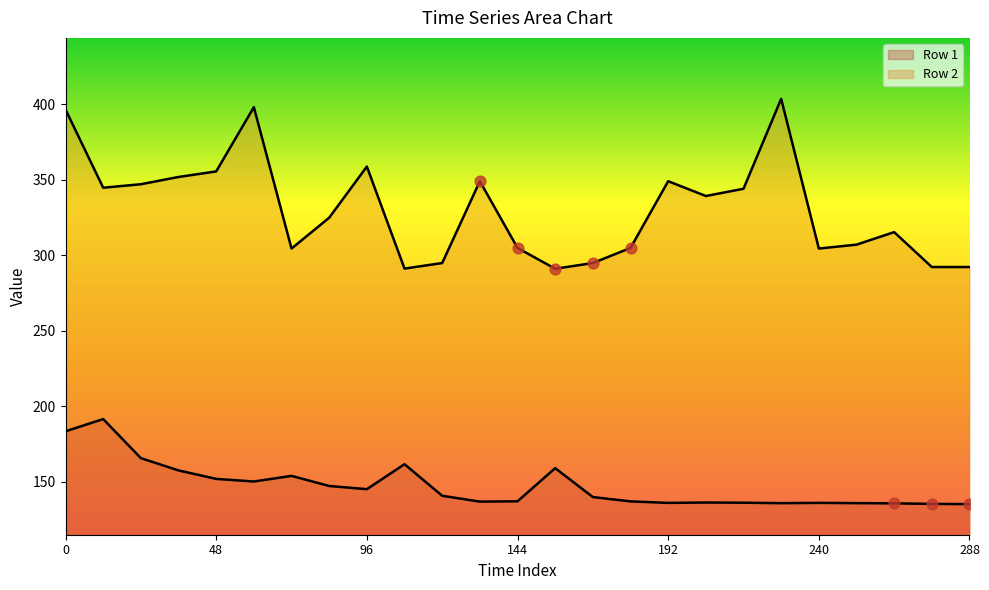

What is the total value across all series at 84?

472.0